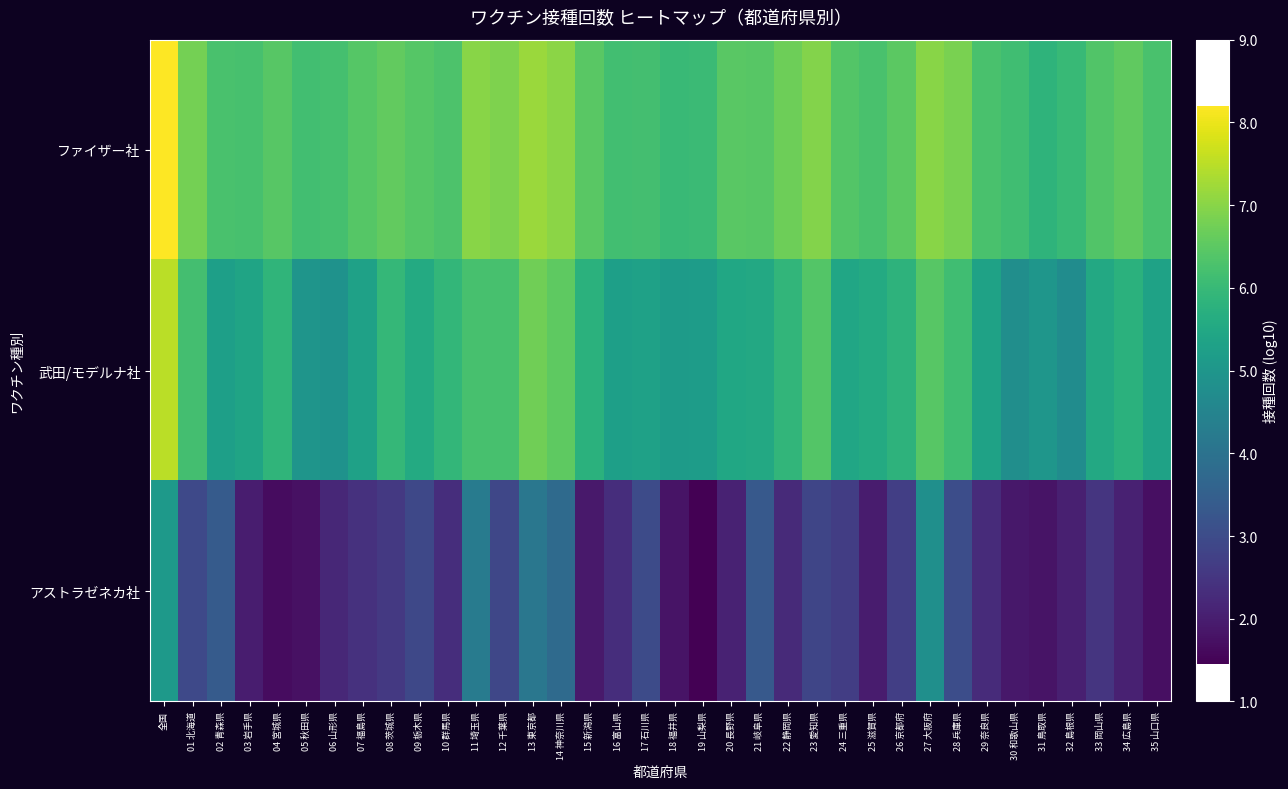

What is the smallest value displayed?

1.4